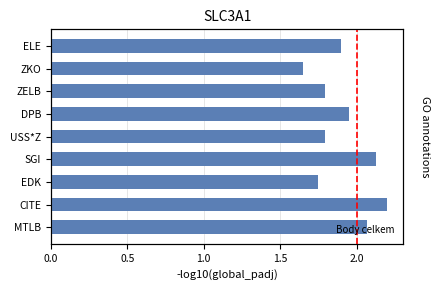

What is the difference between the maximum and minimum values?

0.5